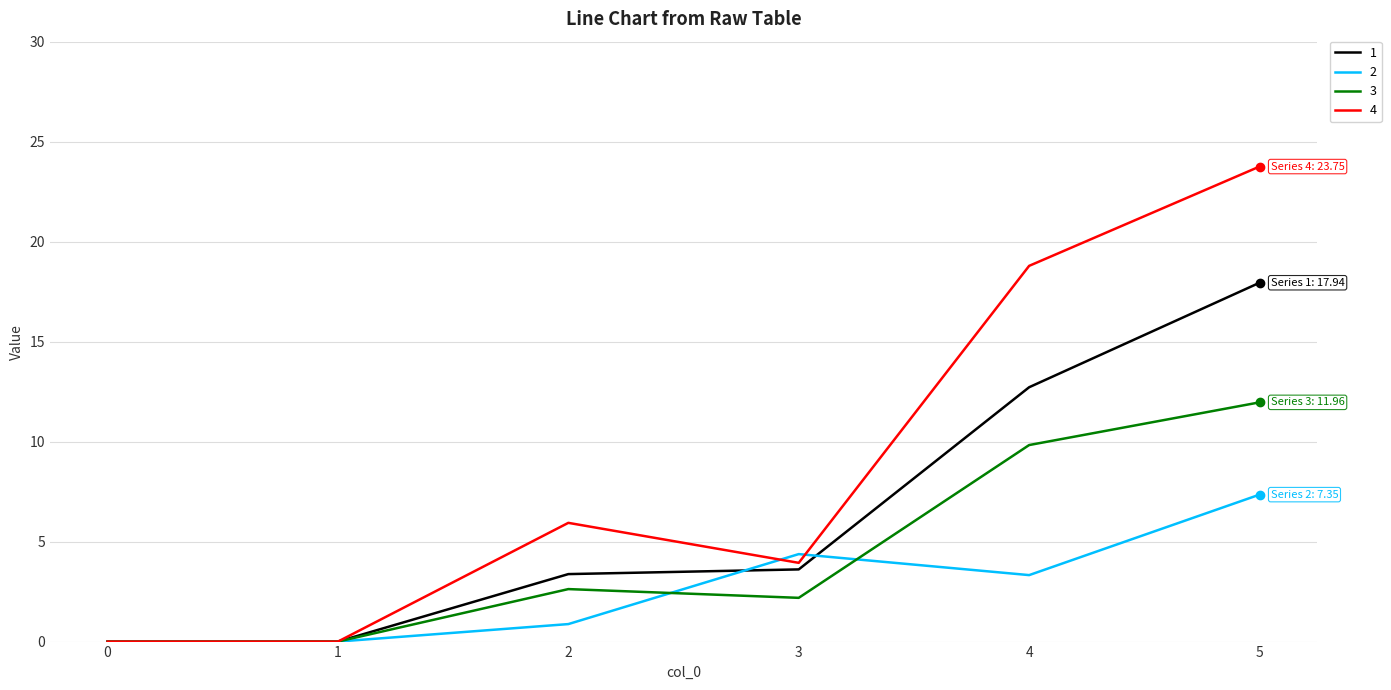

How many values in the 4 series are below 5?

3